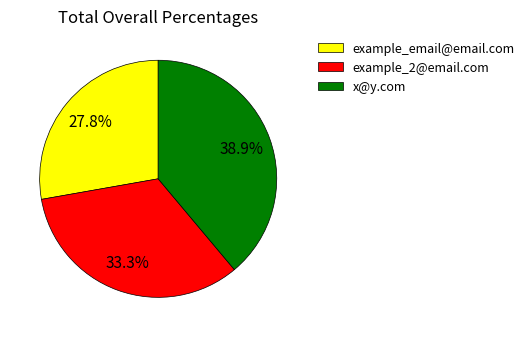

What percentage is the x@y.com slice, to the nearest percent?

39%